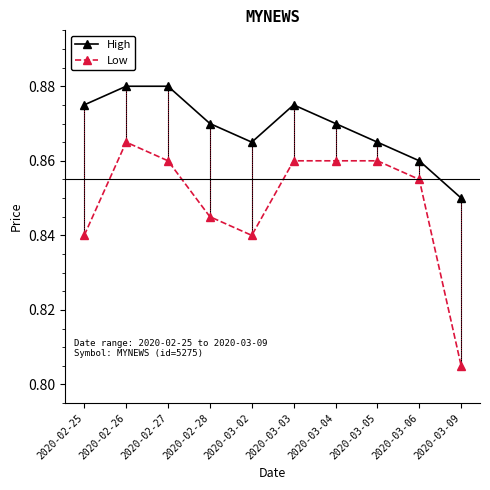

What position from the left is 2020-02-26?

2